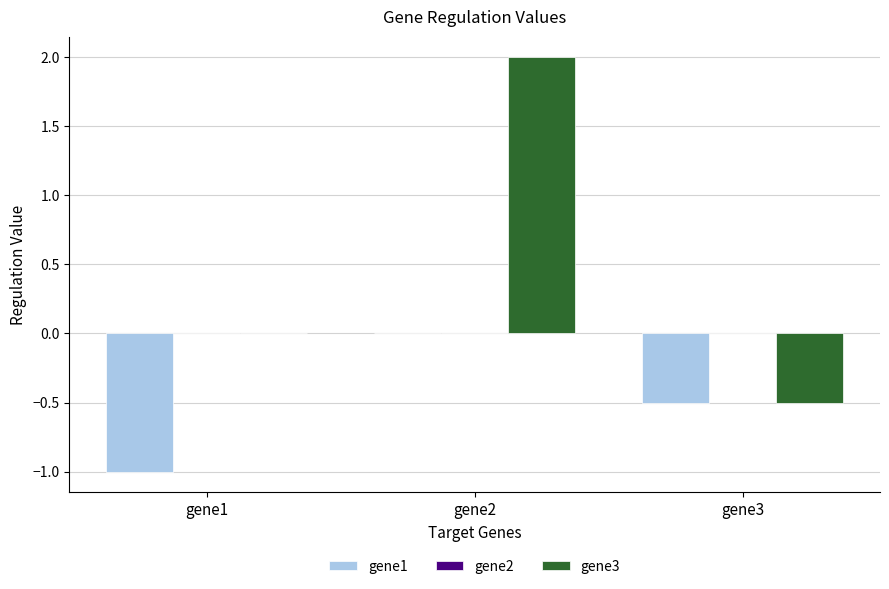

The value of gene3 at gene1 is 0.0. True or false?

True